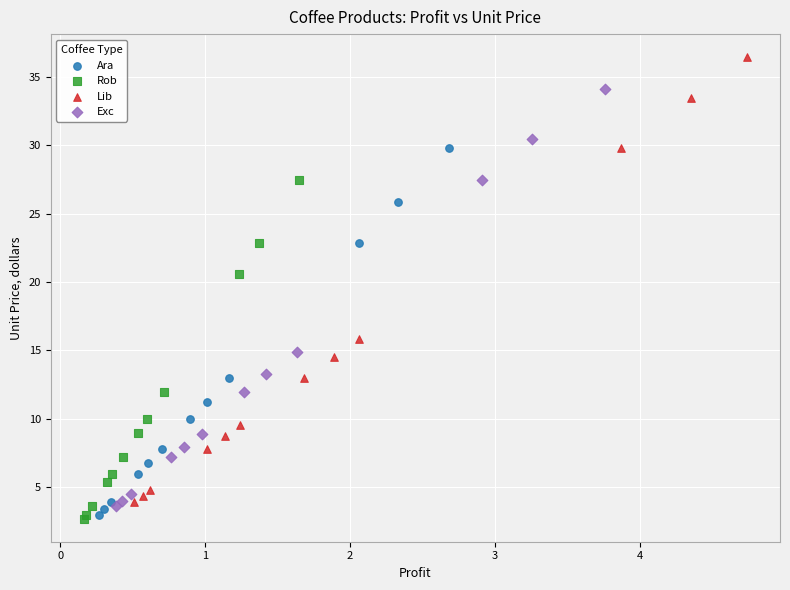

Which series reaches the minimum Y coordinate?

Rob